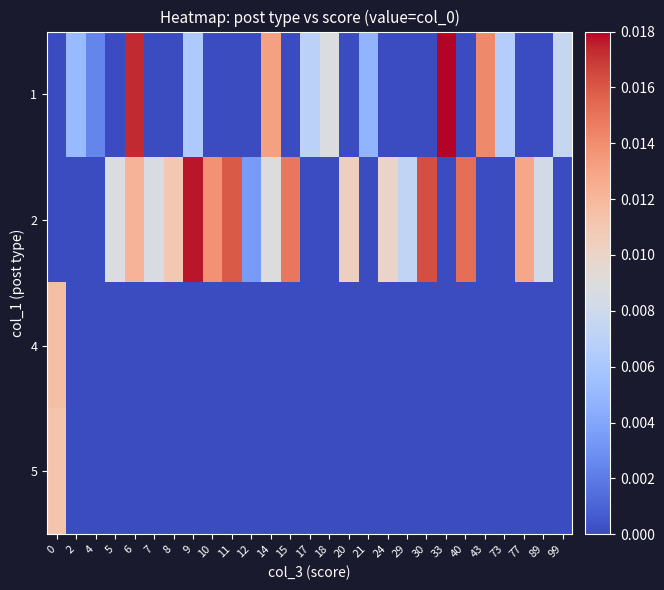

Between 24 and 11, which is larger?

24